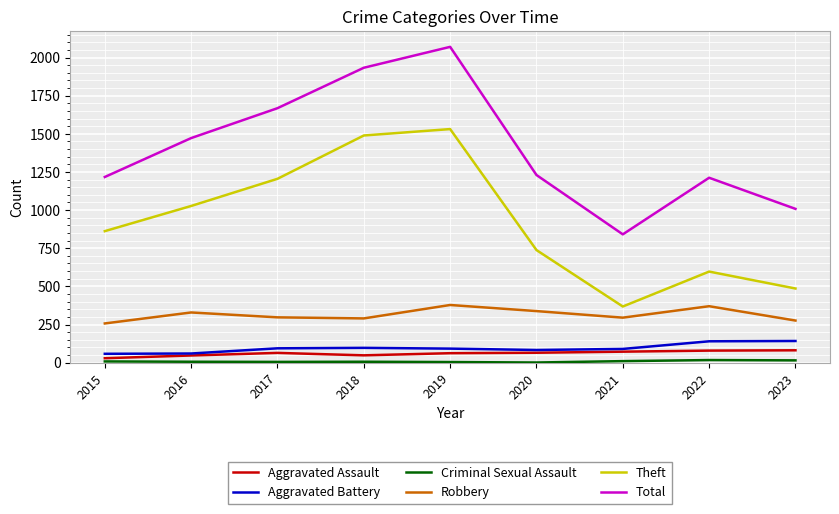

At which category is the sum across all series the highest?

2019